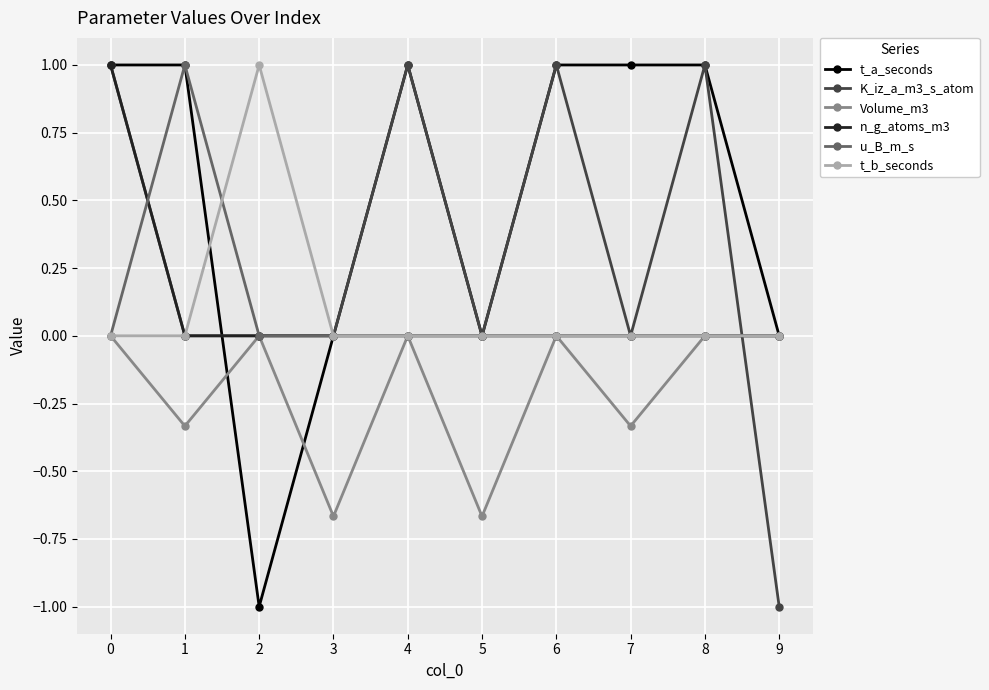

How many data points does each series have?

10